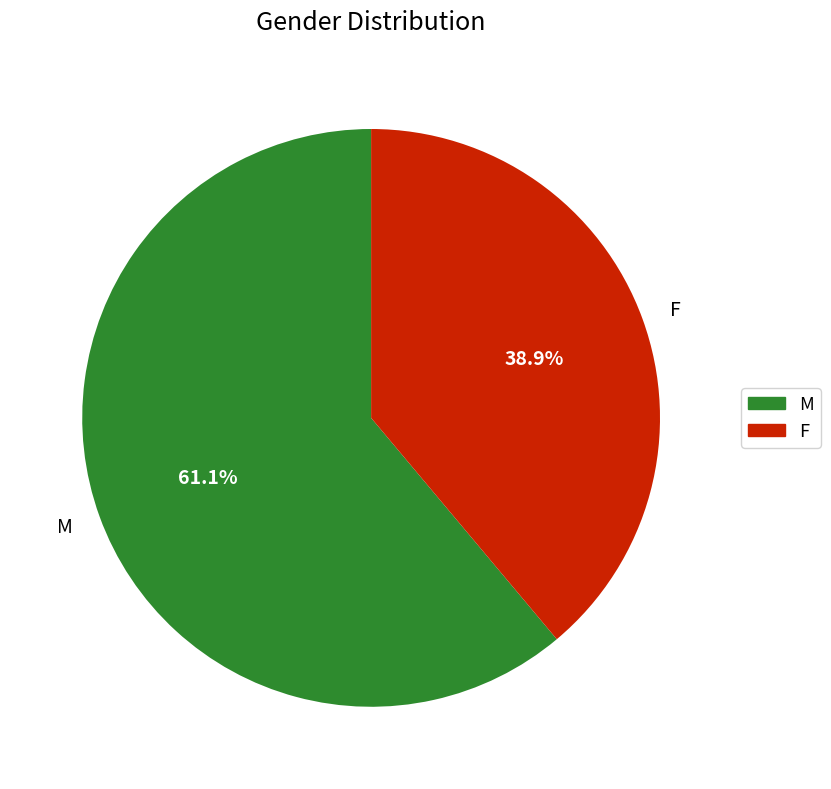

What percentage is the M slice, to the nearest percent?

61%